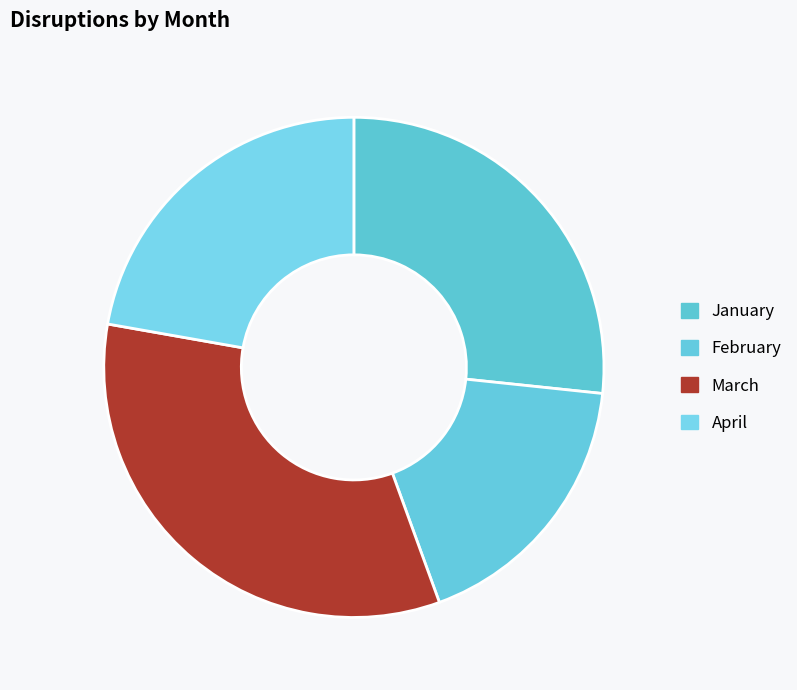

To the nearest percent, what is the average slice percentage?

25%